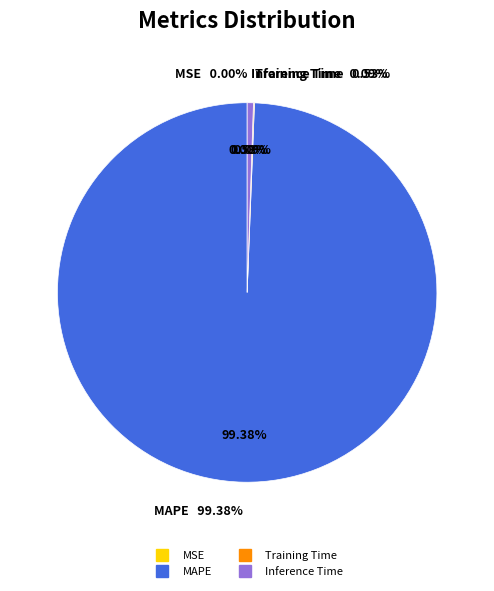

True or false: MSE accounts for 0% of the total.

True